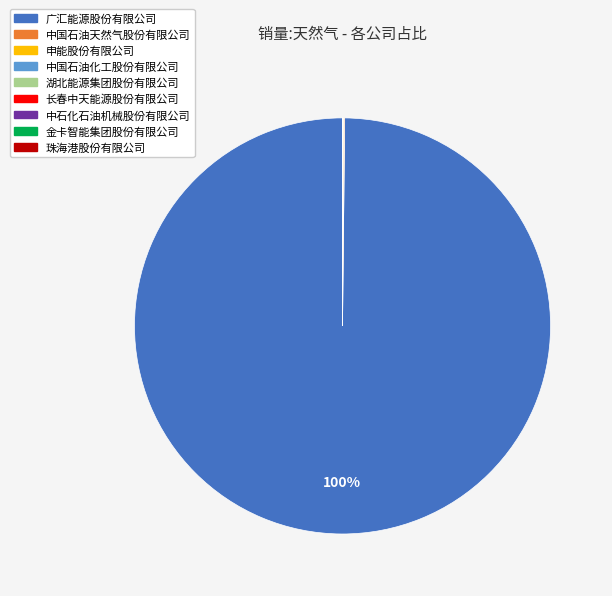

What is the majority slice?

广汇能源股份有限公司